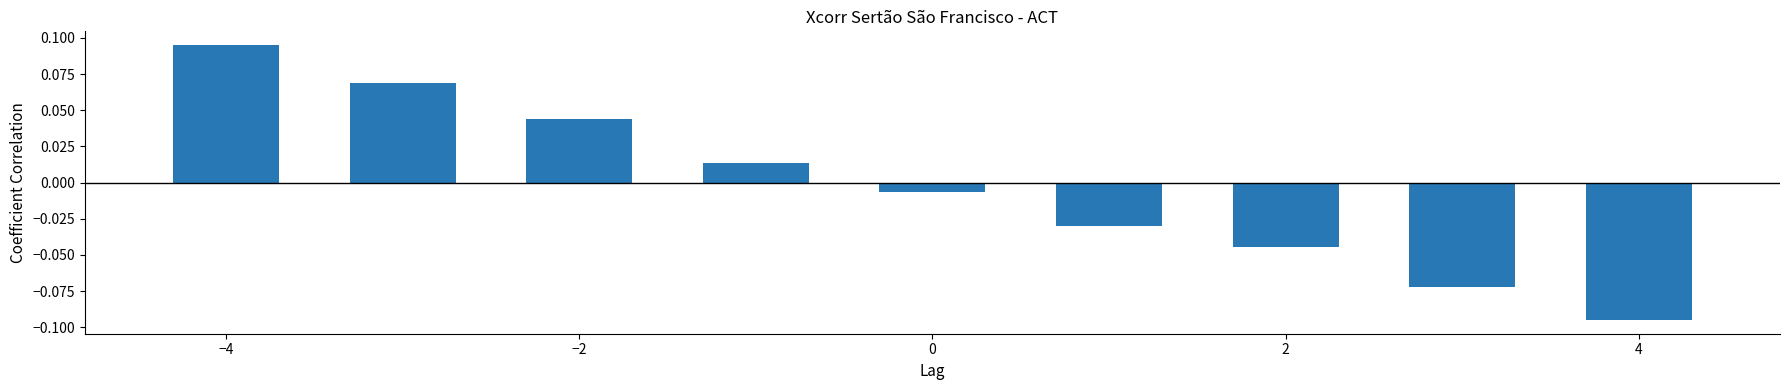

At which label does the data first exceed 0?

−4